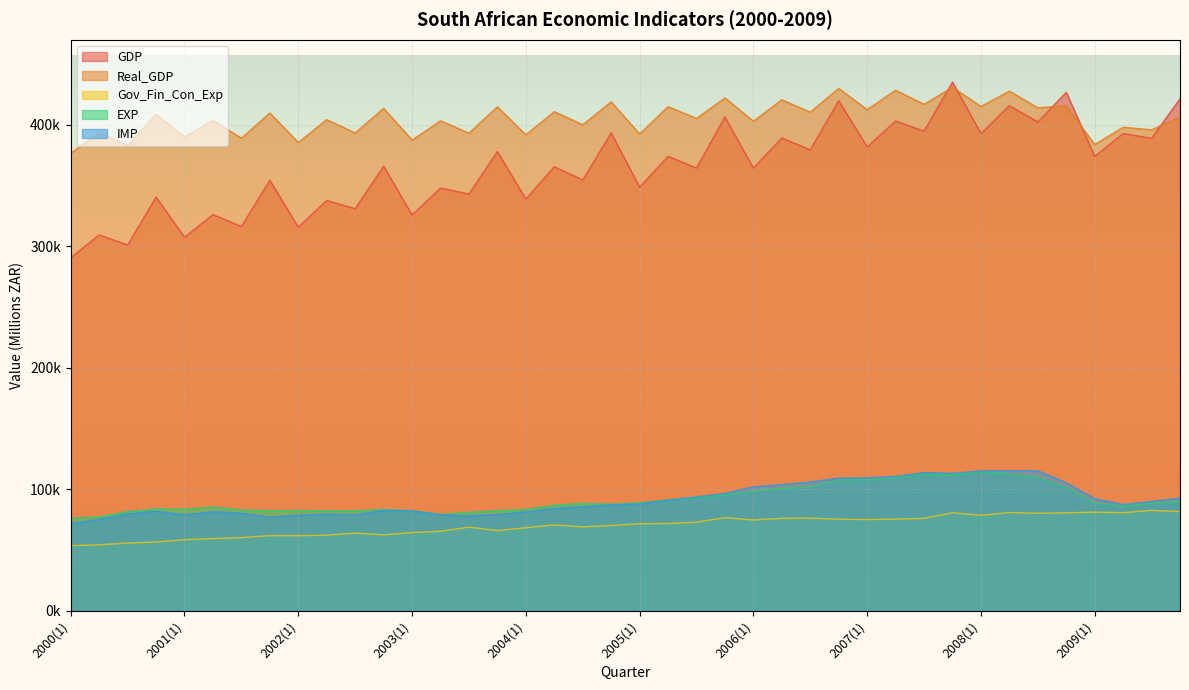

Rank the series at 2006(4) from lowest to highest value.

Gov_Fin_Con_Exp, EXP, IMP, GDP, Real_GDP